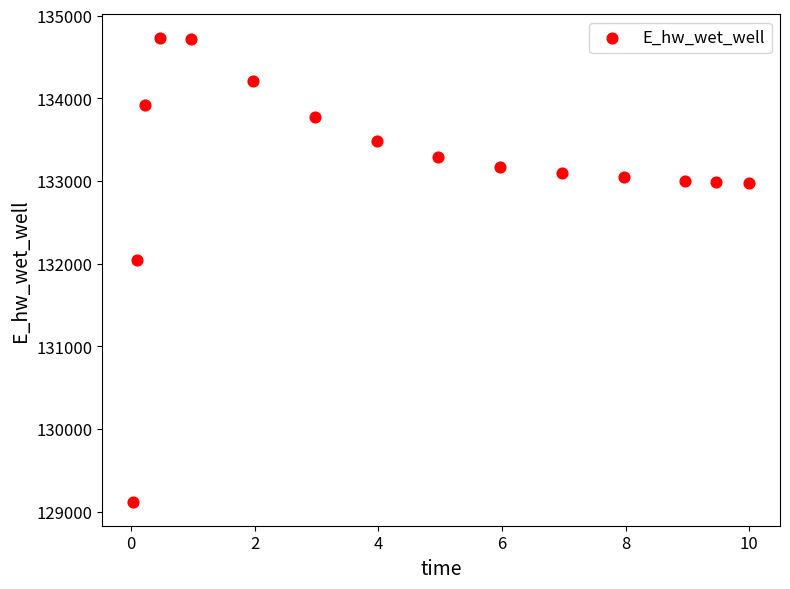

What is the range of X values (max minus min)?

10.0